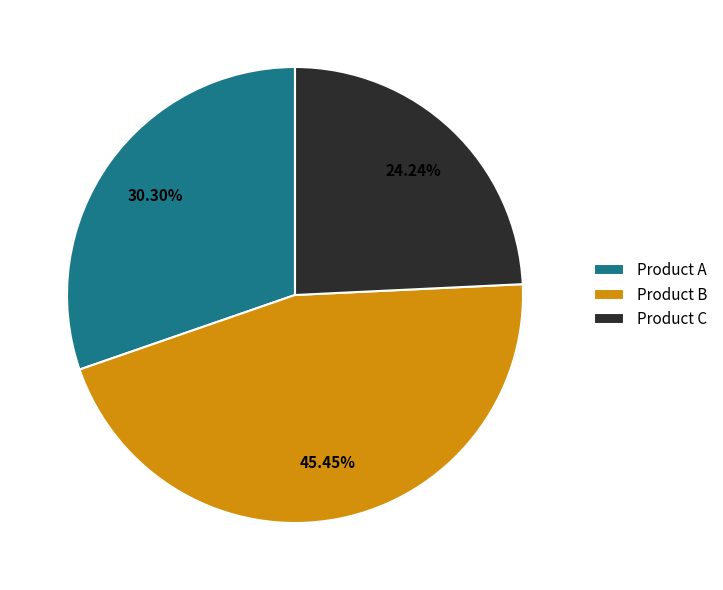

The Product B slice represents 45% of the pie. True or false?

True